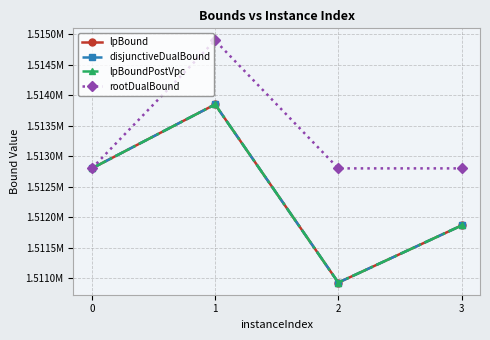

What is the sum of all disjunctiveDualBound values?

6049437.5